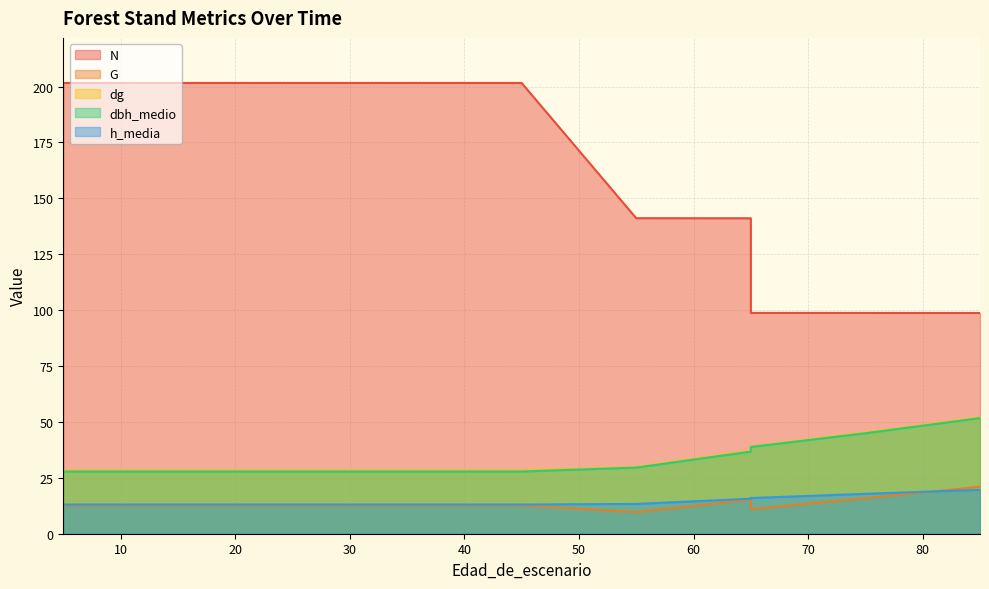

Which series has the largest total across all categories?

N